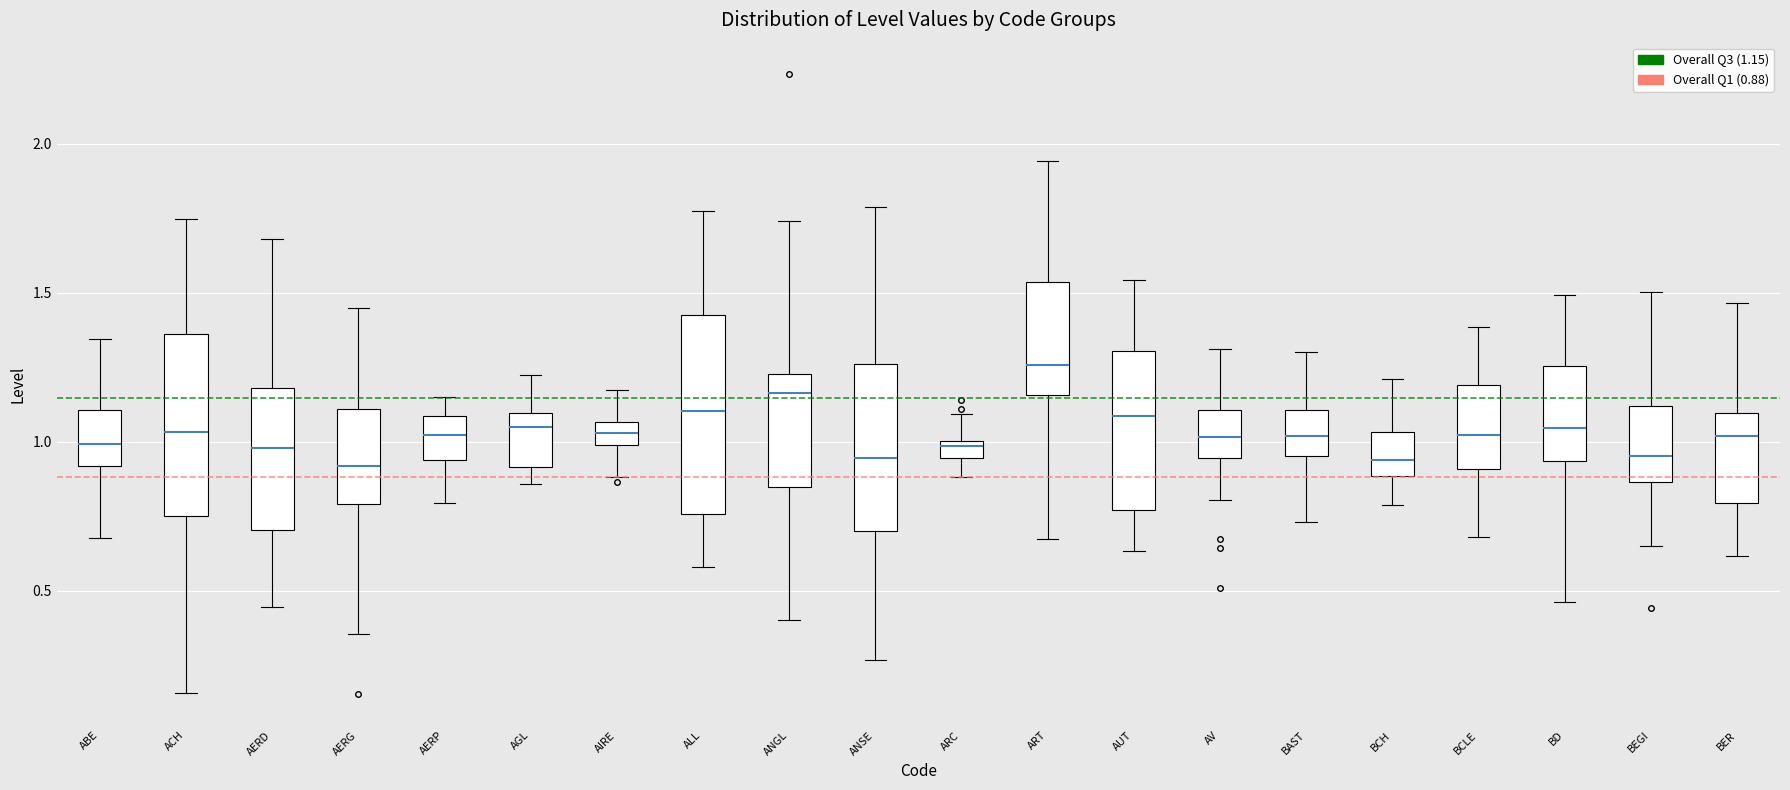

Which box has the highest median line?

ART